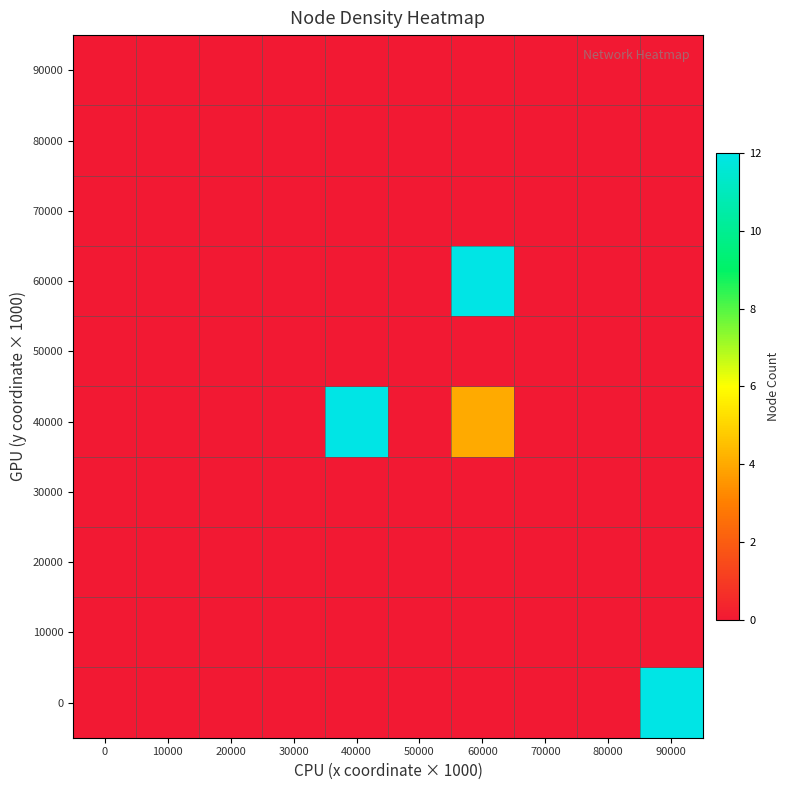

Rank the series at 40000 from highest to lowest value.

40000, 0, 10000, 20000, 30000, 50000, 60000, 70000, 80000, 90000